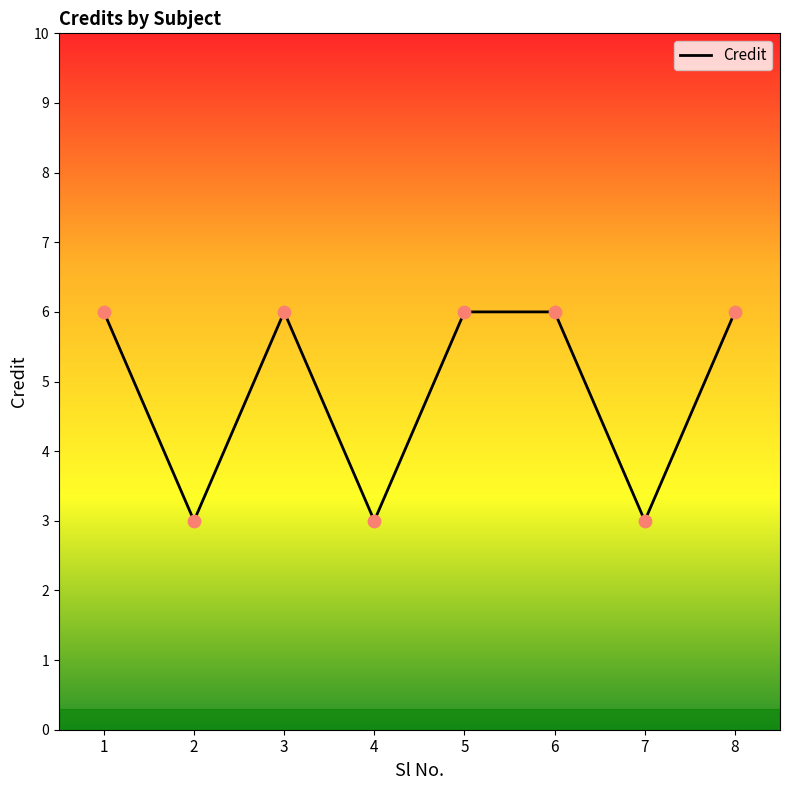

What is the change in value from 2 to 8?

+3